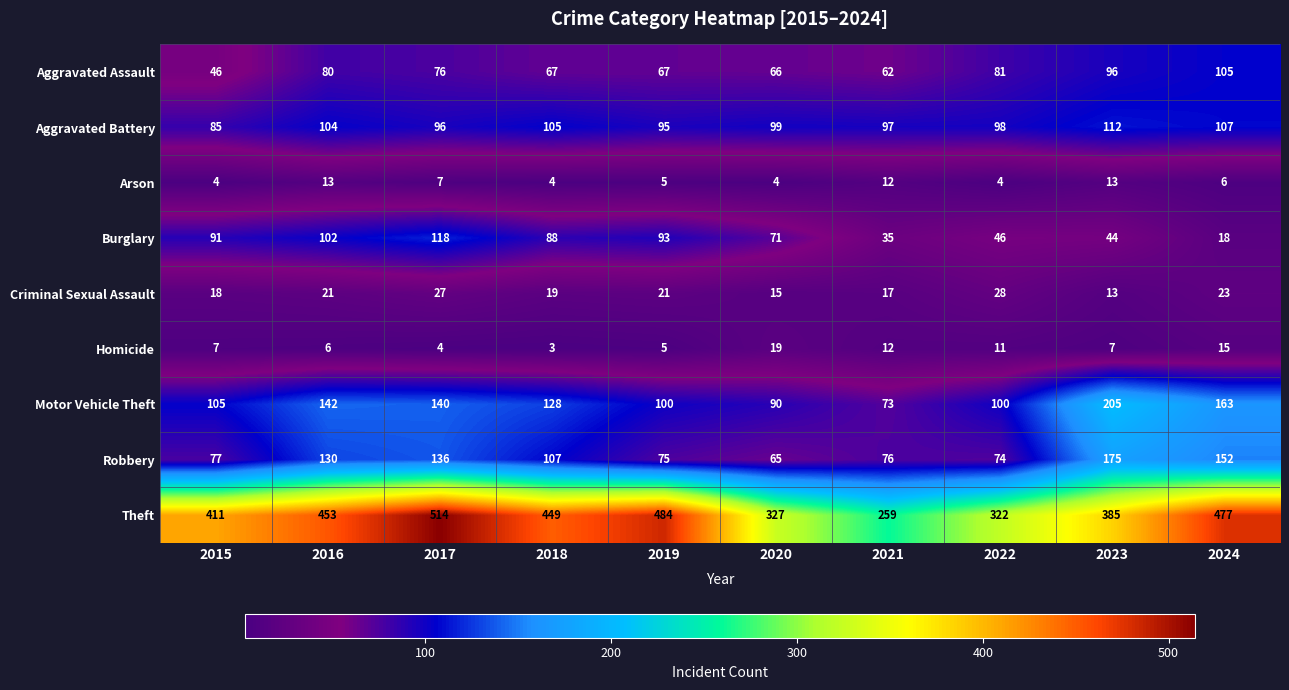

What is the difference between the maximum and second lowest values in the Aggravated Battery series?

17